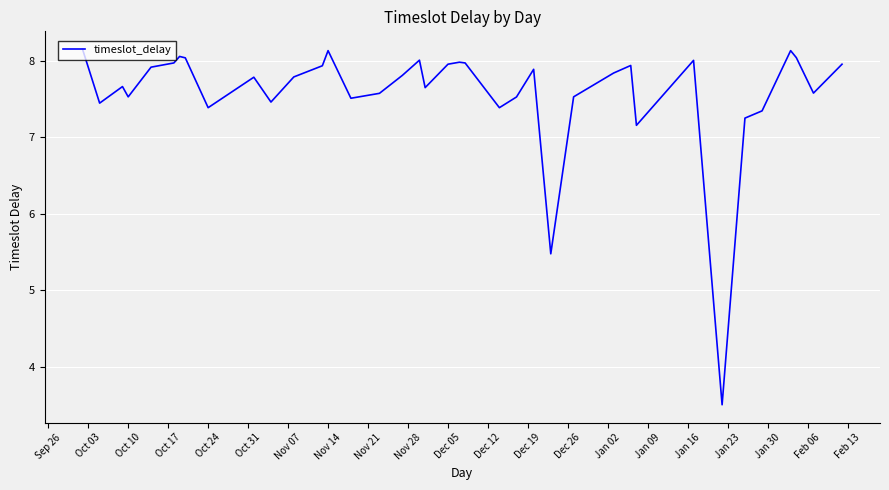

What is the greatest value displayed?

8.2